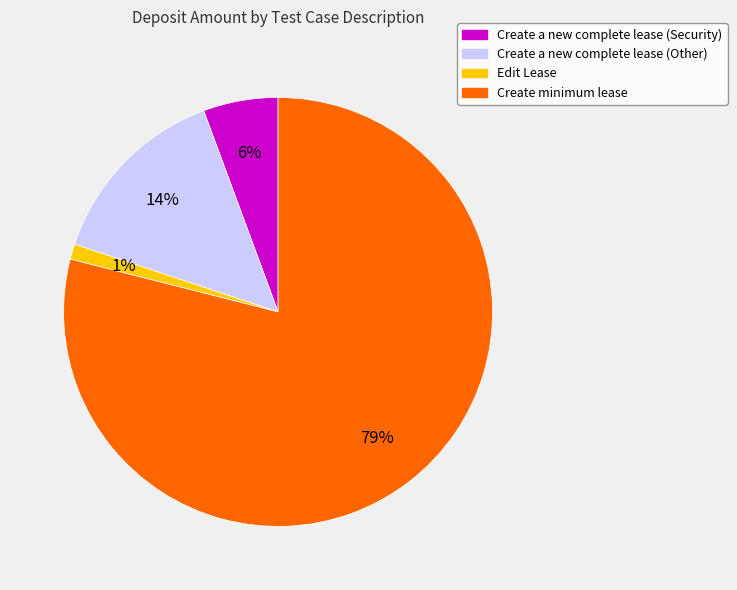

Between Edit Lease and Create a new complete lease (Other), which is larger?

Create a new complete lease (Other)